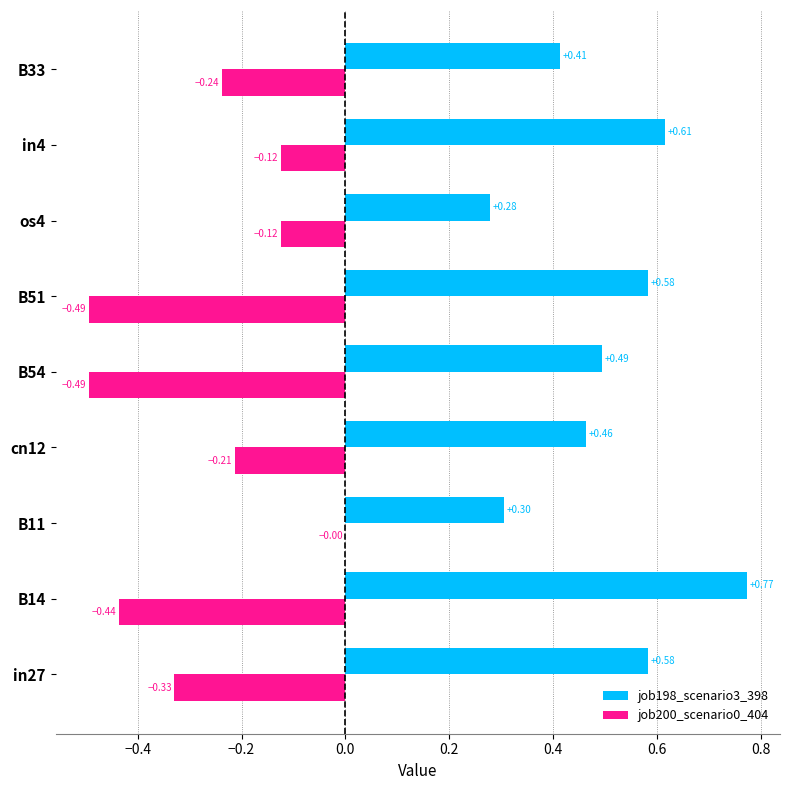

Which series has the largest total across all categories?

job198_scenario3_398